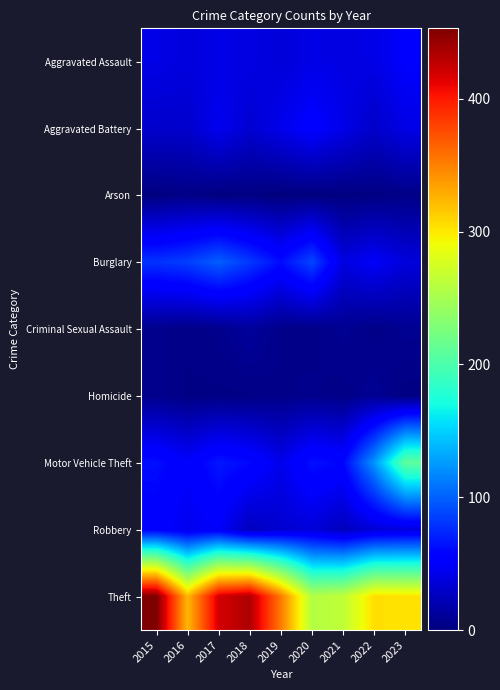

List the series in order of their peak value, lowest first.

Arson, Homicide, Criminal Sexual Assault, Aggravated Assault, Robbery, Aggravated Battery, Burglary, Motor Vehicle Theft, Theft